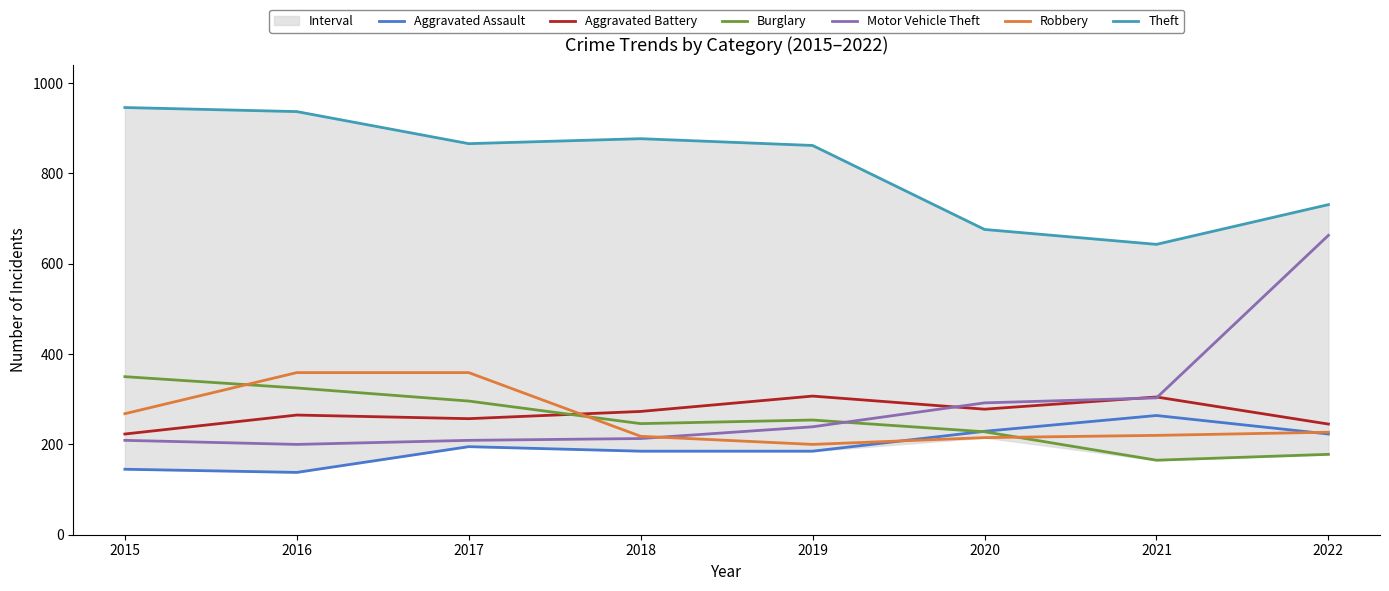

Is it true that Theft equals 507 at 2022?

False